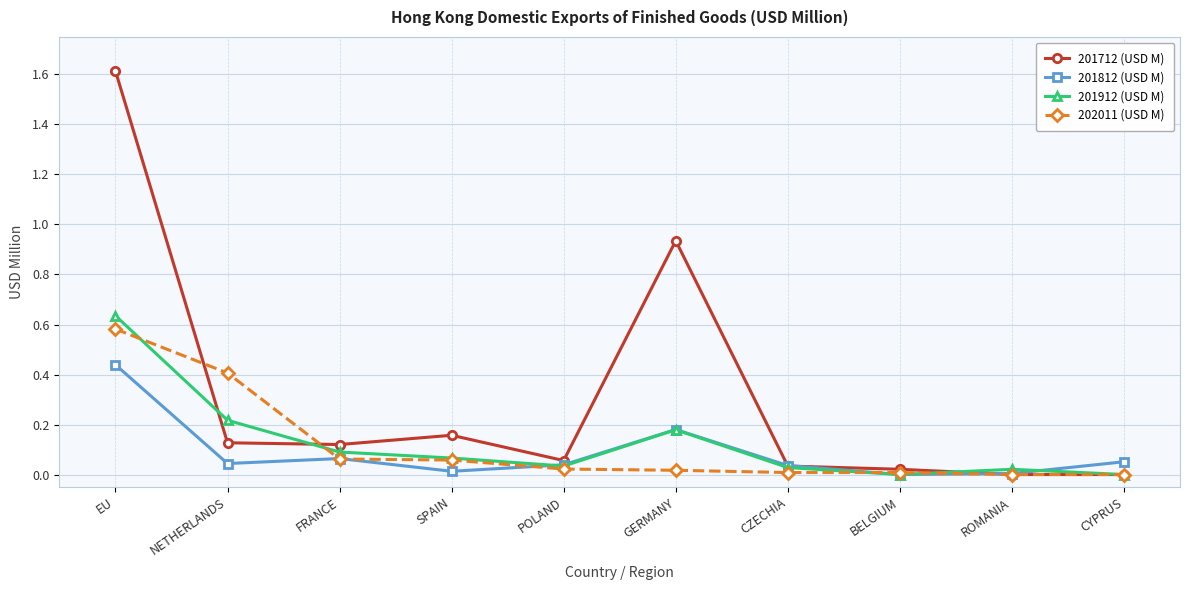

What is the highest value of the 201712 (USD M) series?

1.6